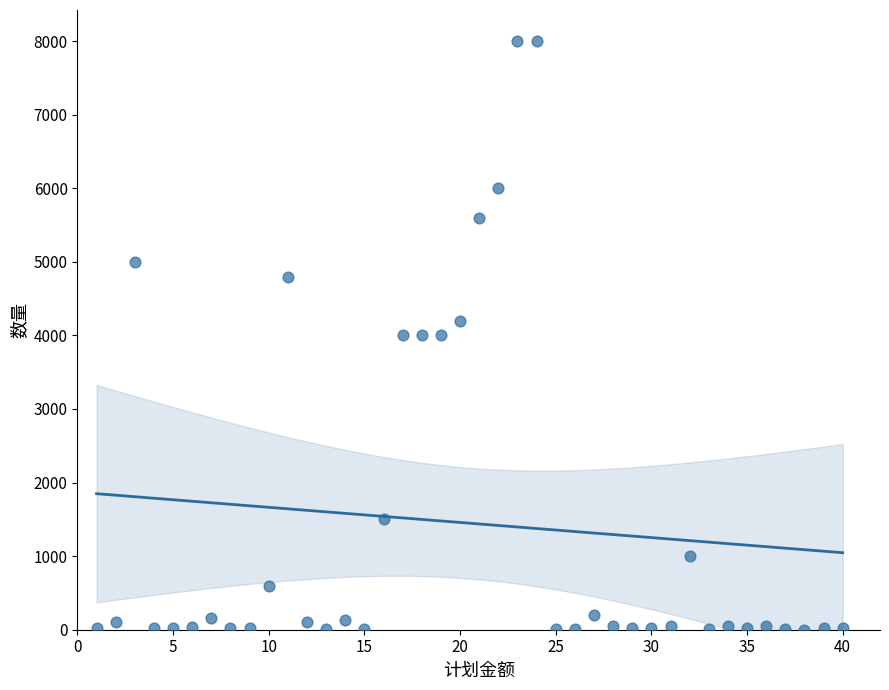

How many points are shown in the scatter plot?

40